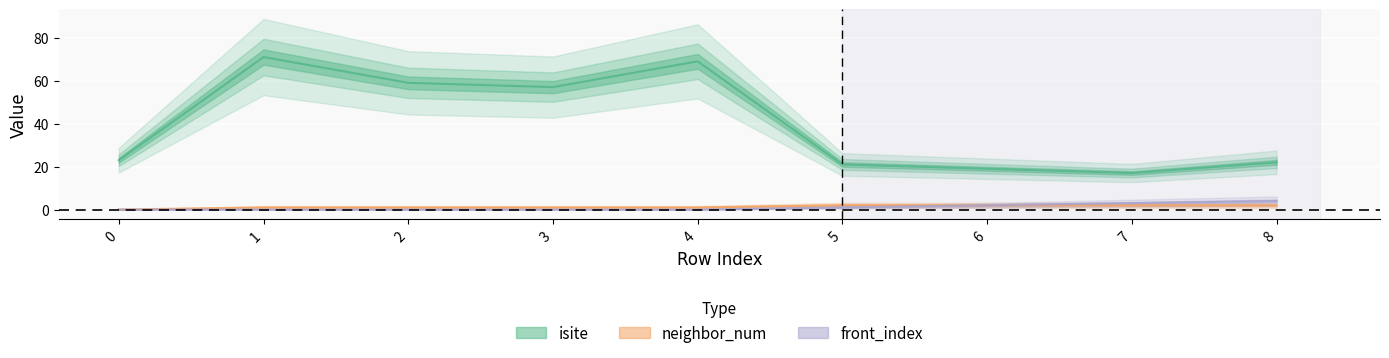

Rank the categories by neighbor_num value from highest to lowest.

5, 6, 7, 8, 1, 2, 3, 4, 0